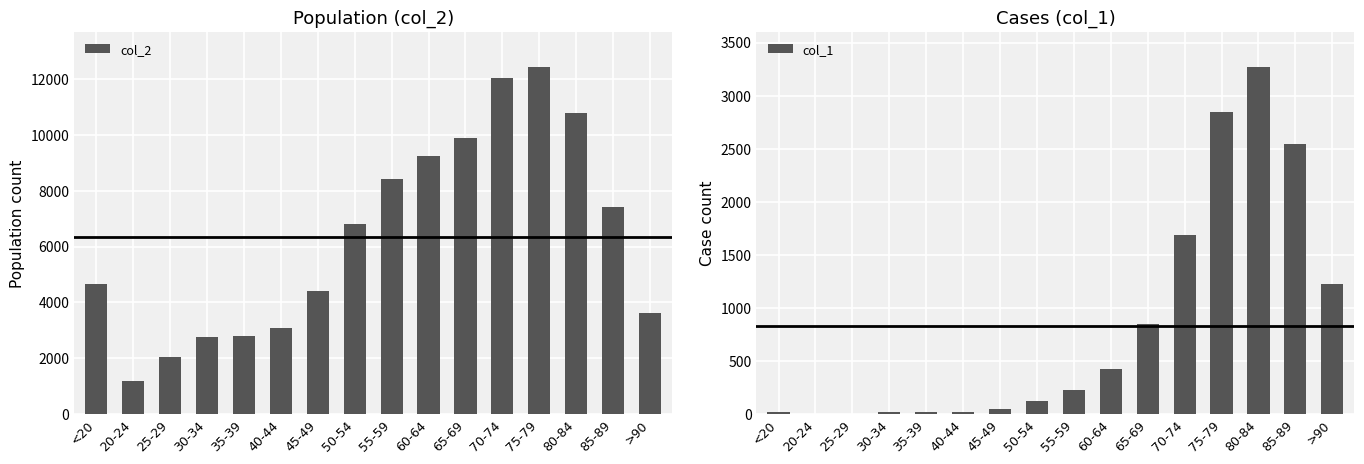

Which category has the lowest value across all series?

25-29